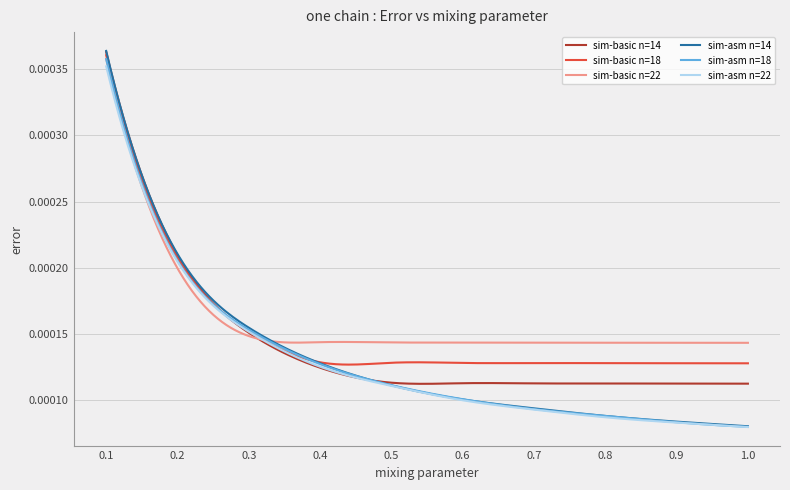

Between which two adjacent categories do sim-asm n=22 and sim-basic n=22 first intersect?

0.1 and 0.2